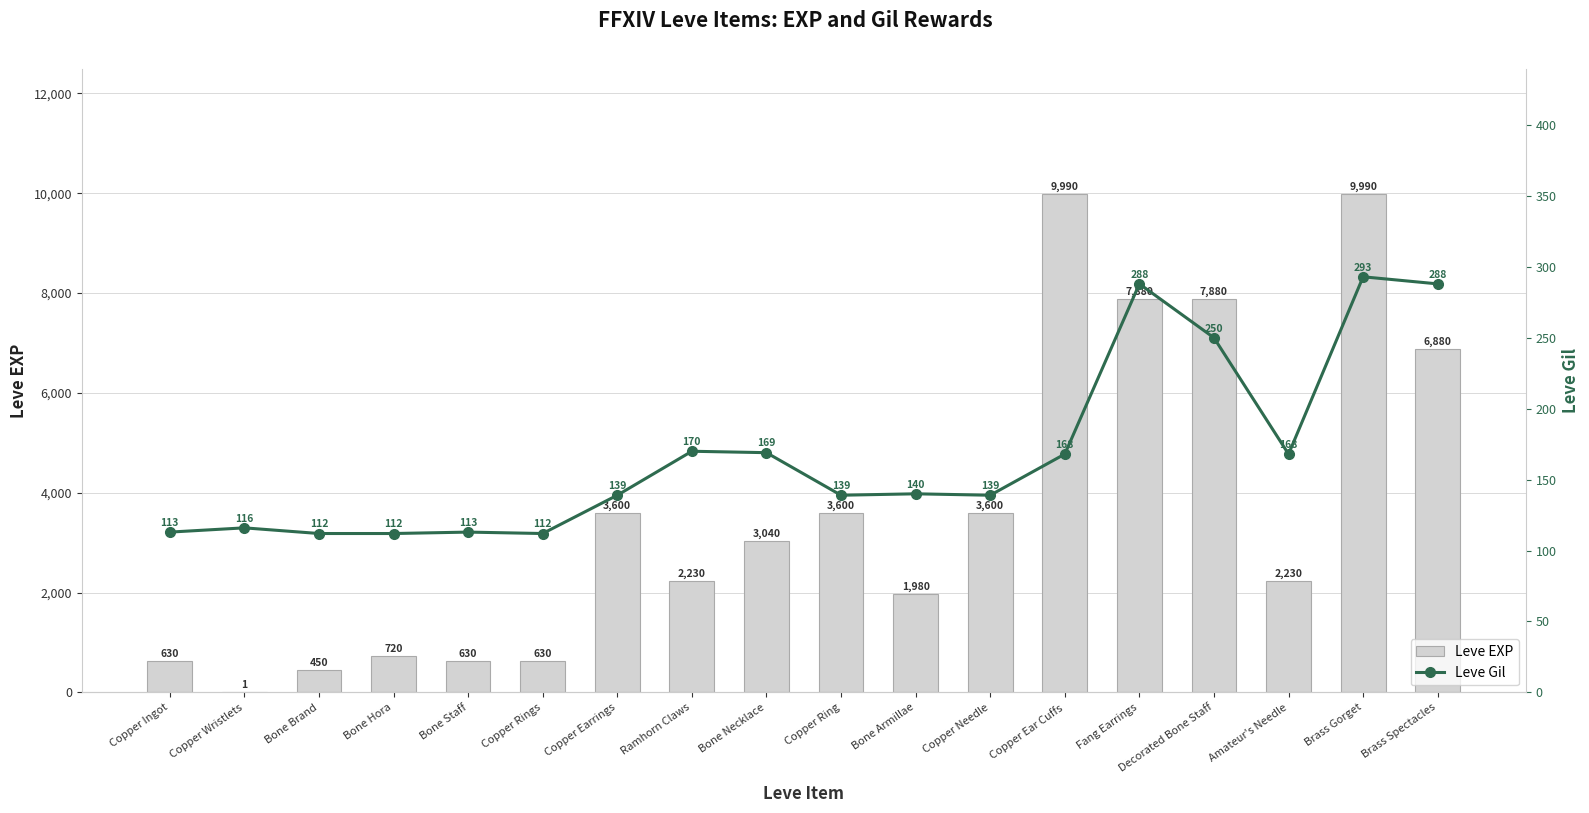

The value of Leve Gil at Copper Ear Cuffs is 168. True or false?

True